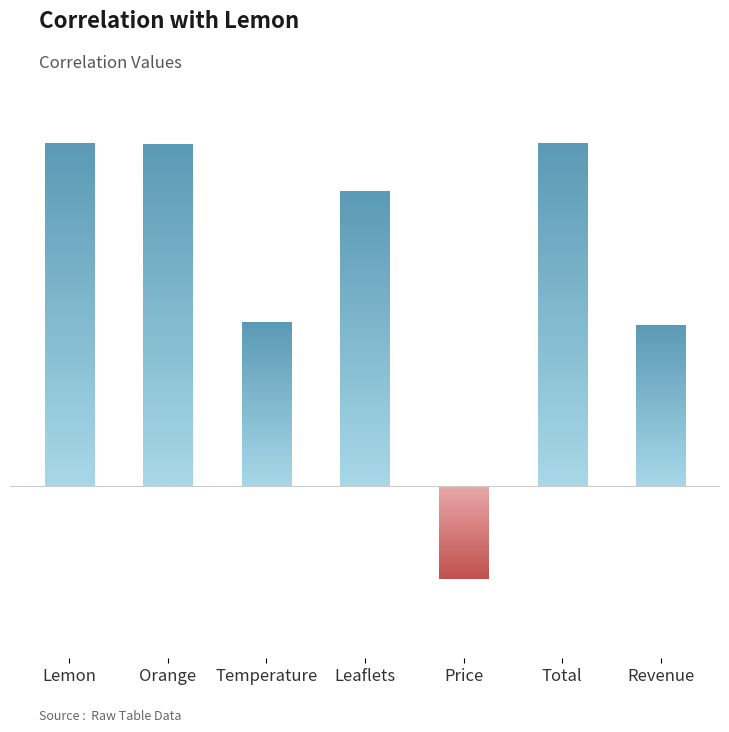

What is the value of the 2nd bar from the left?

1.0